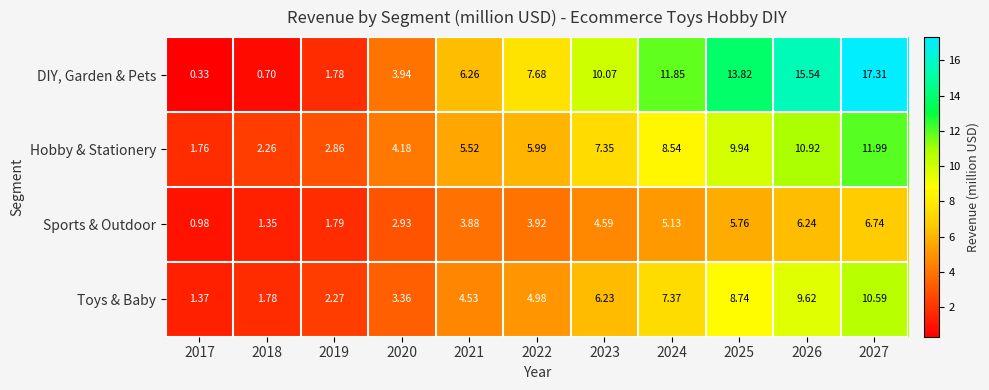

Which series has the largest range (max minus min)?

DIY, Garden & Pets